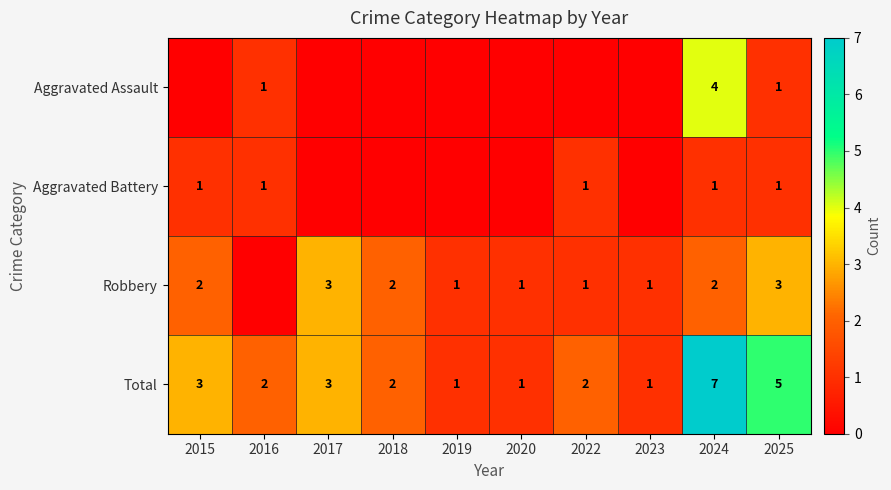

True or false: Aggravated Assault has a value of 0 at 2025.

False